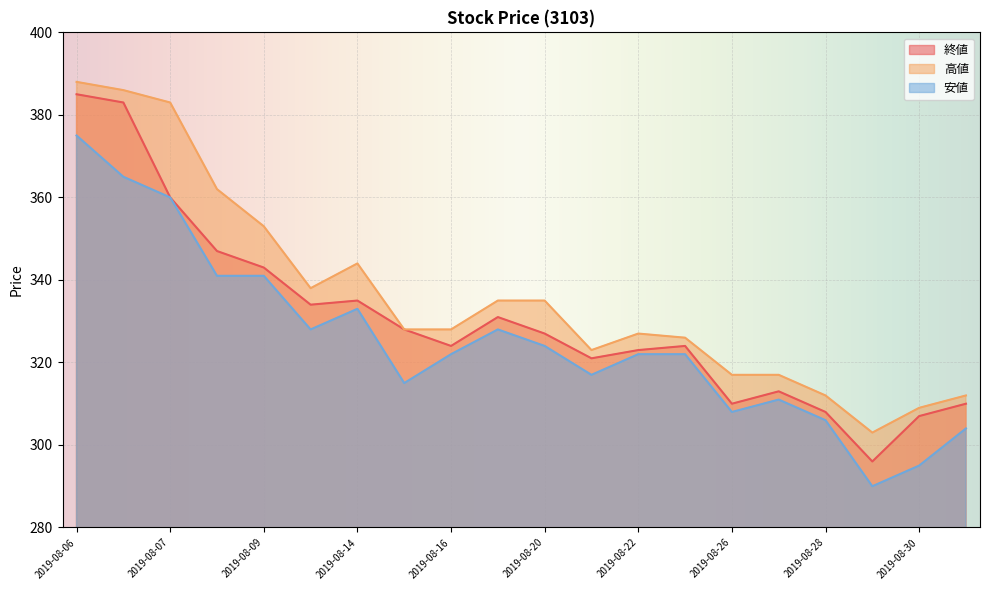

In 終値, how many points are higher than both neighbors (excluding endpoints)?

4